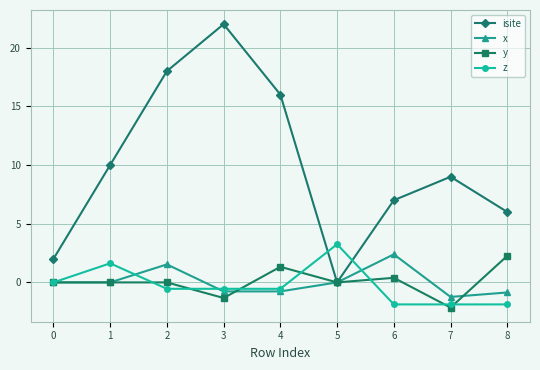

At which label does isite reach its minimum?

5